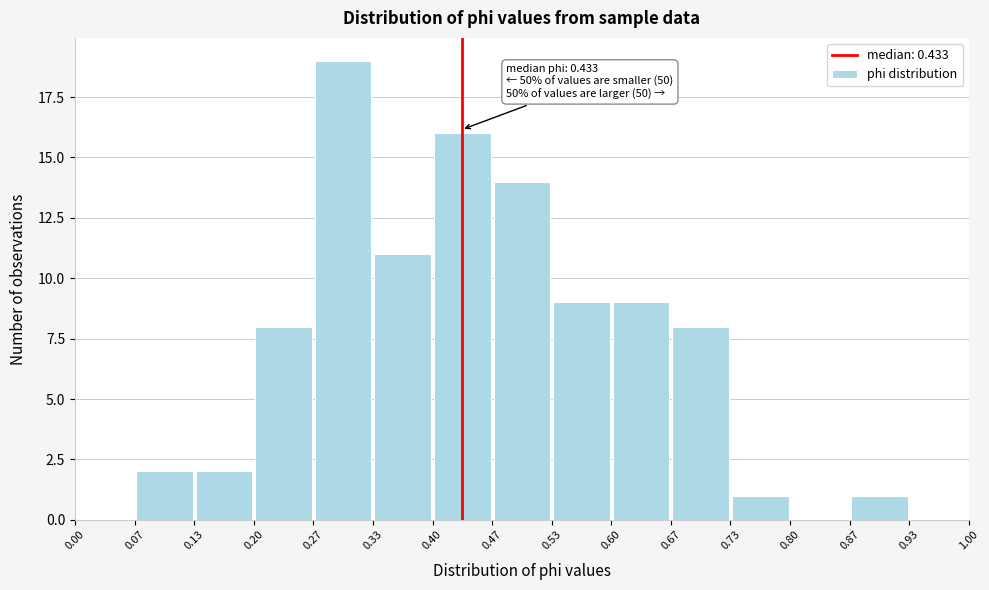

Over which range of the x-axis is the bar tallest?

0.27 to 0.33